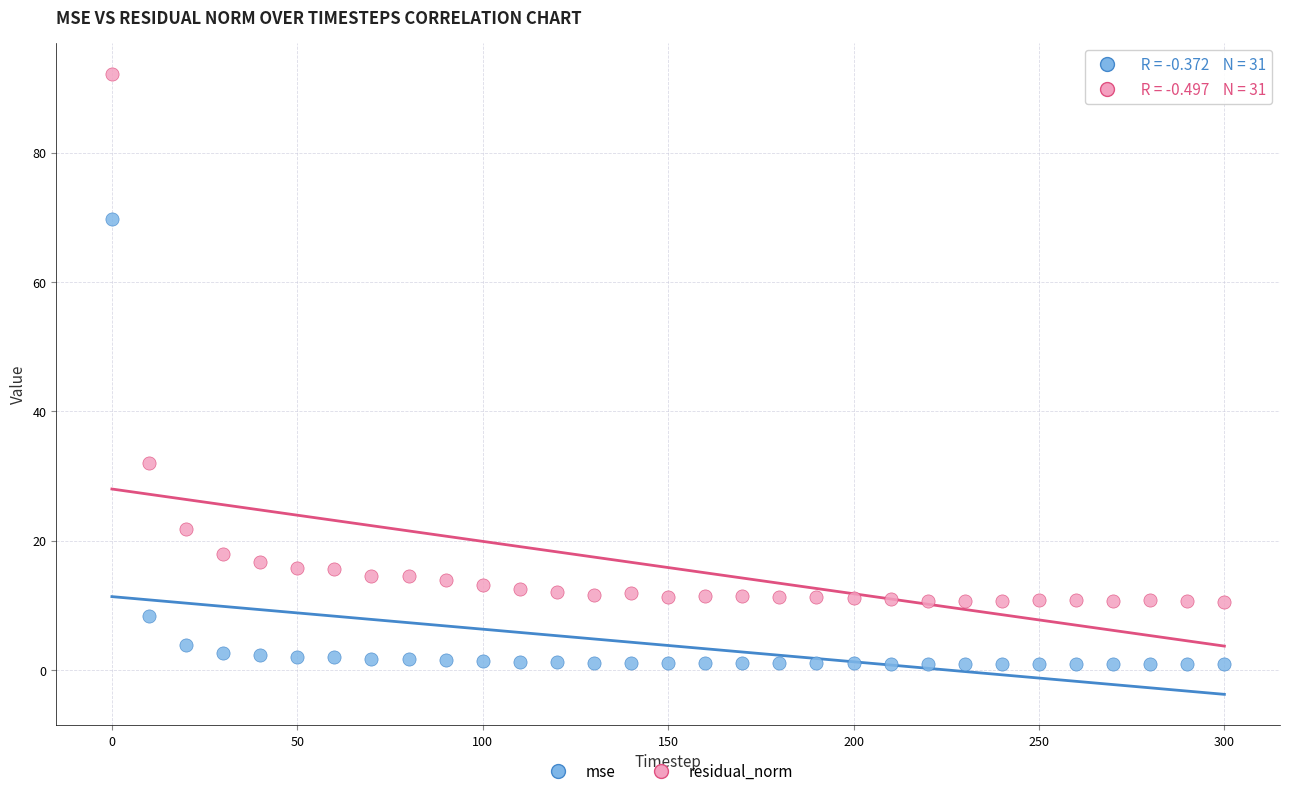

Which series reaches the maximum Y coordinate?

residual_norm